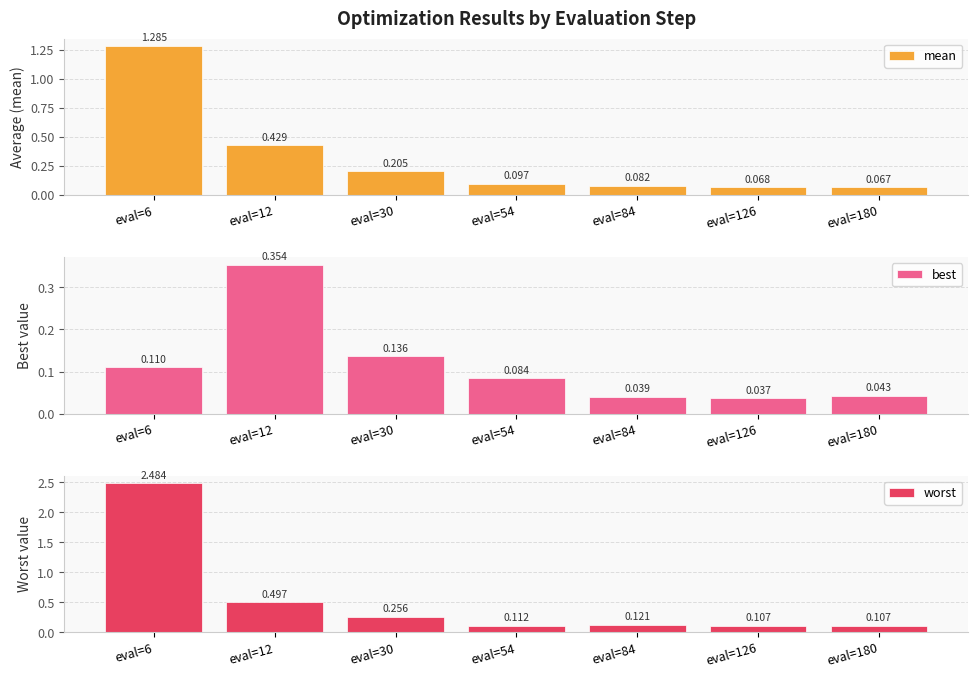

What is the total value across all series at eval=54?

0.3